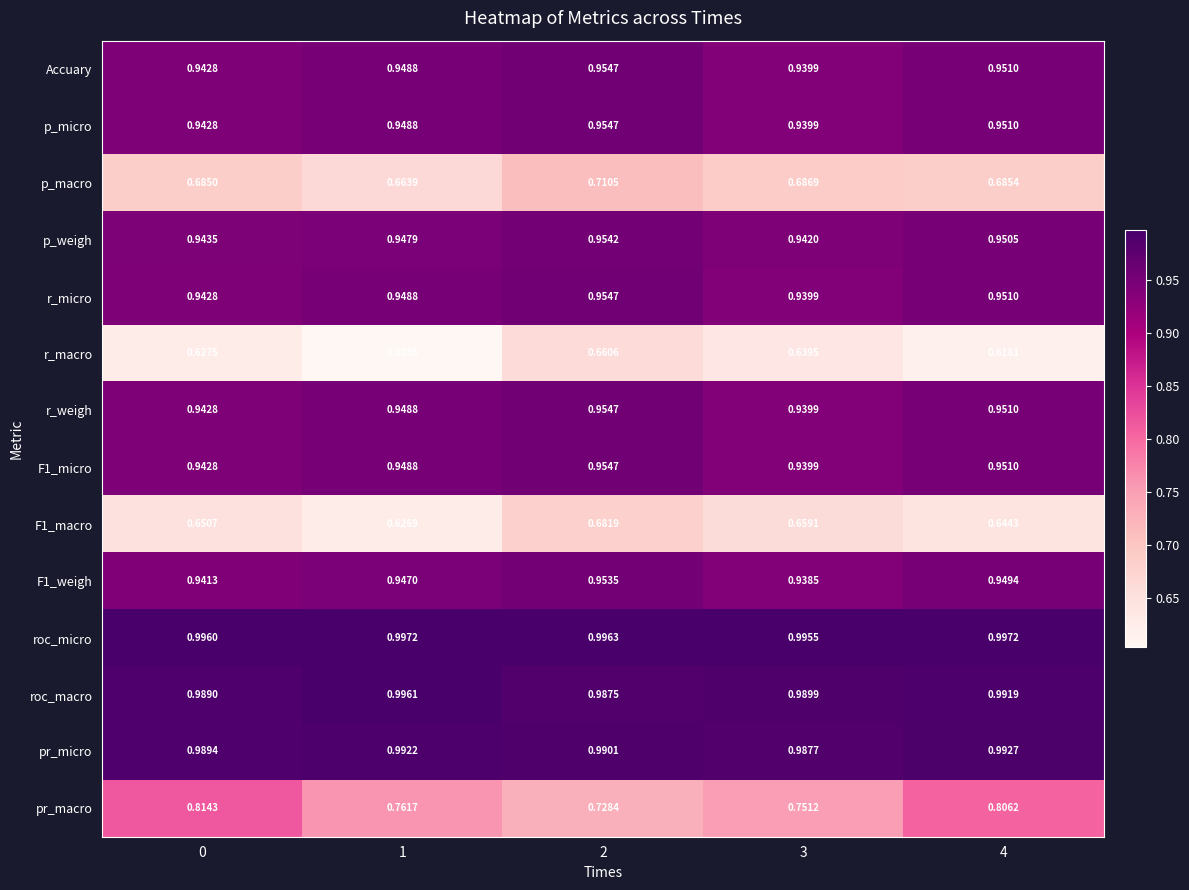

Which series has the largest range (max minus min)?

pr_macro